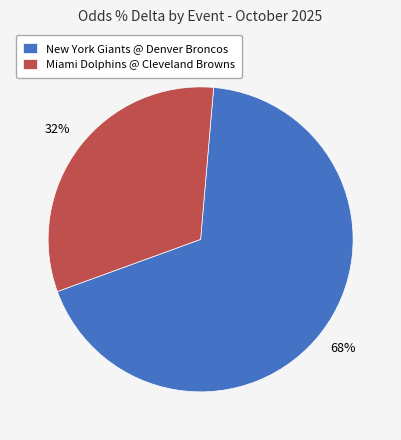

How many slices are in this pie chart?

2